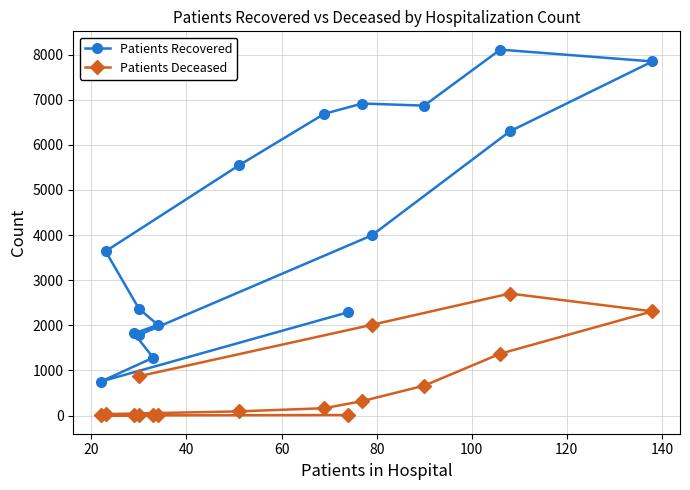

List the series in order of their peak value, lowest first.

Patients Deceased, Patients Recovered